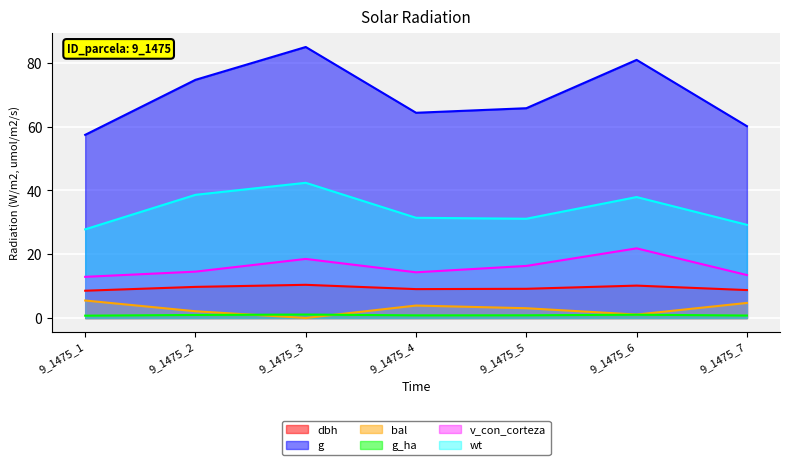

True or false: g and dbh intersect in this chart.

False